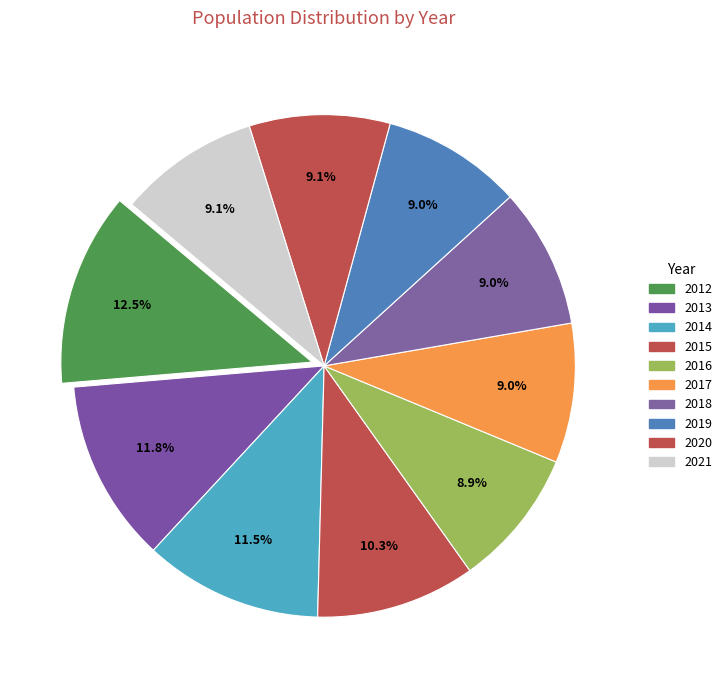

To the nearest percent, what is the average slice percentage?

10%